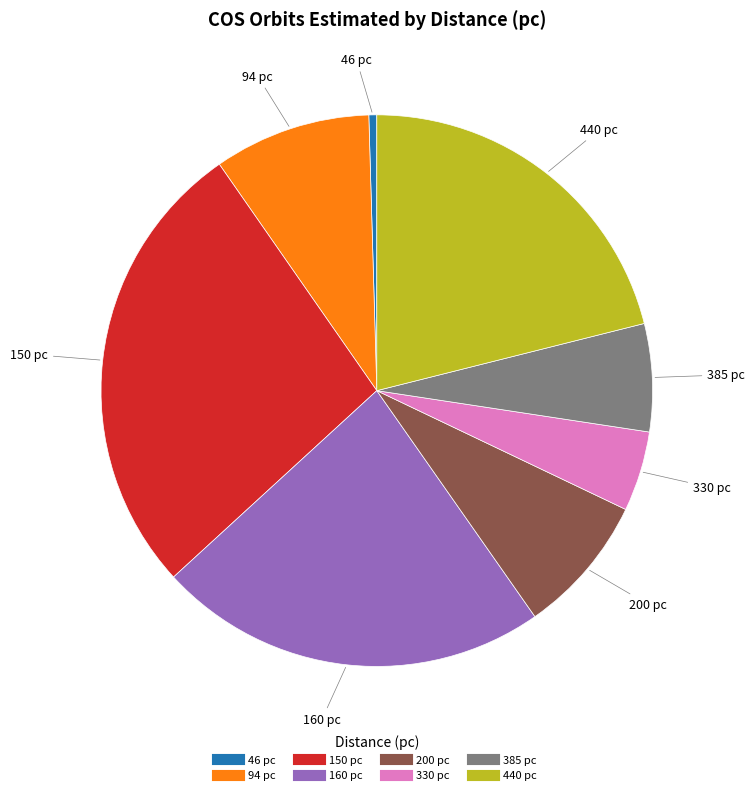

Does any single category account for the majority?

No